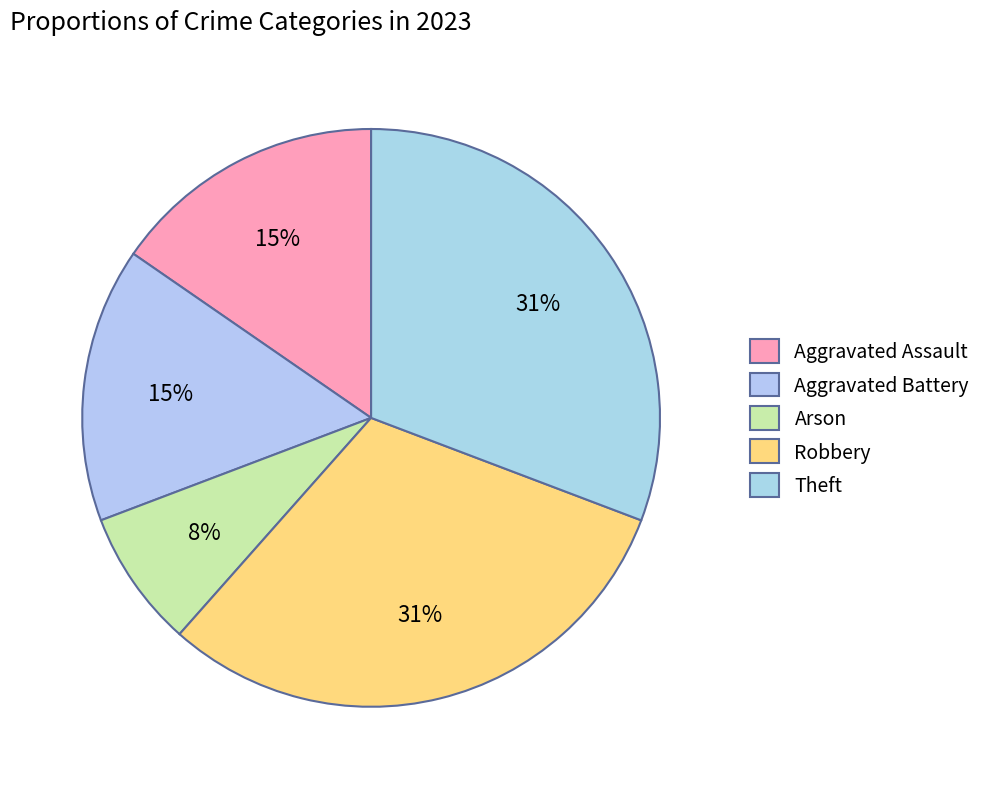

To the nearest percent, what is the difference between the largest and smallest slice percentages?

23%